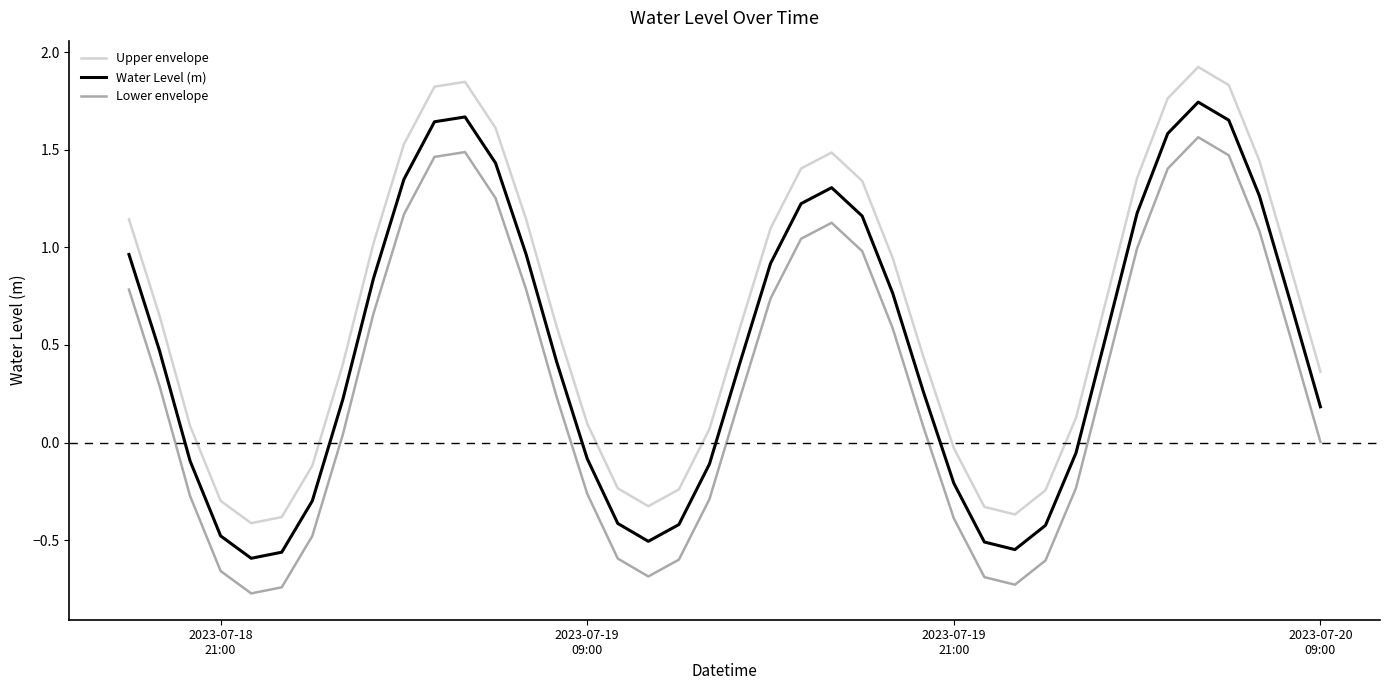

Which series has the largest total across all categories?

Upper envelope